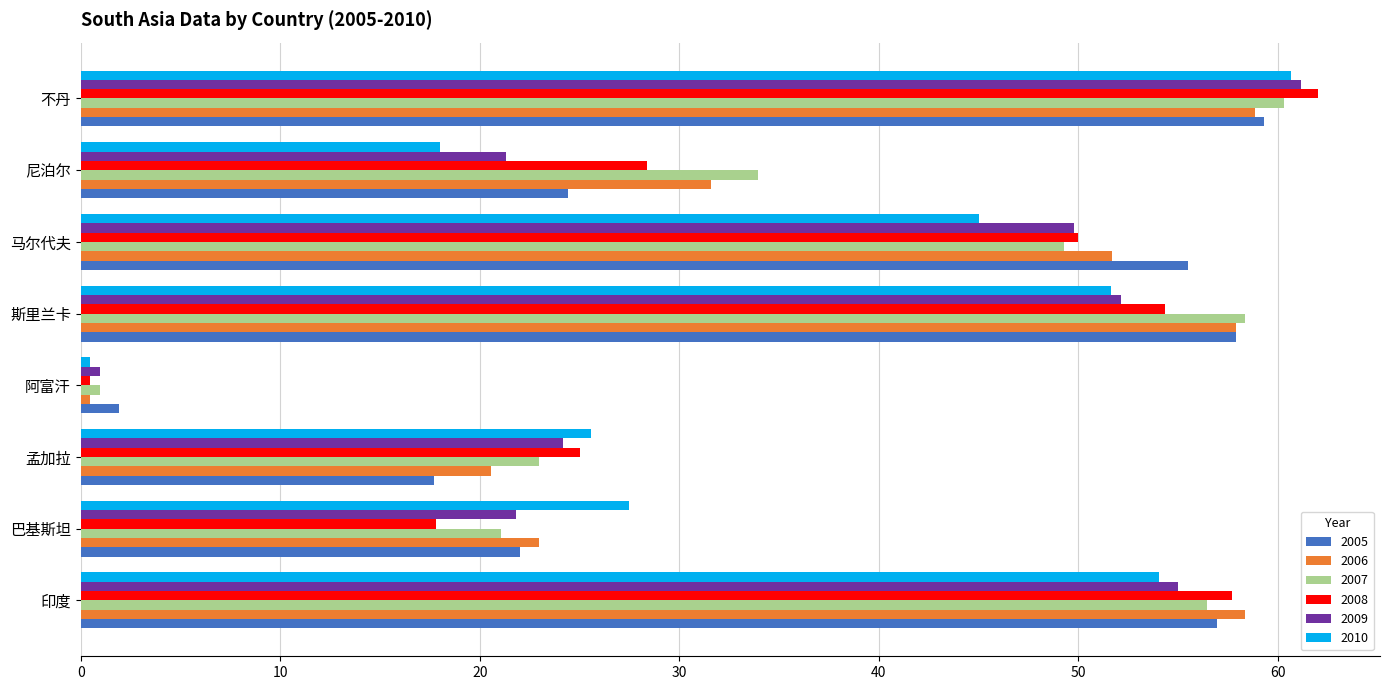

What is the approximate value of 2008 at 马尔代夫?

50.0